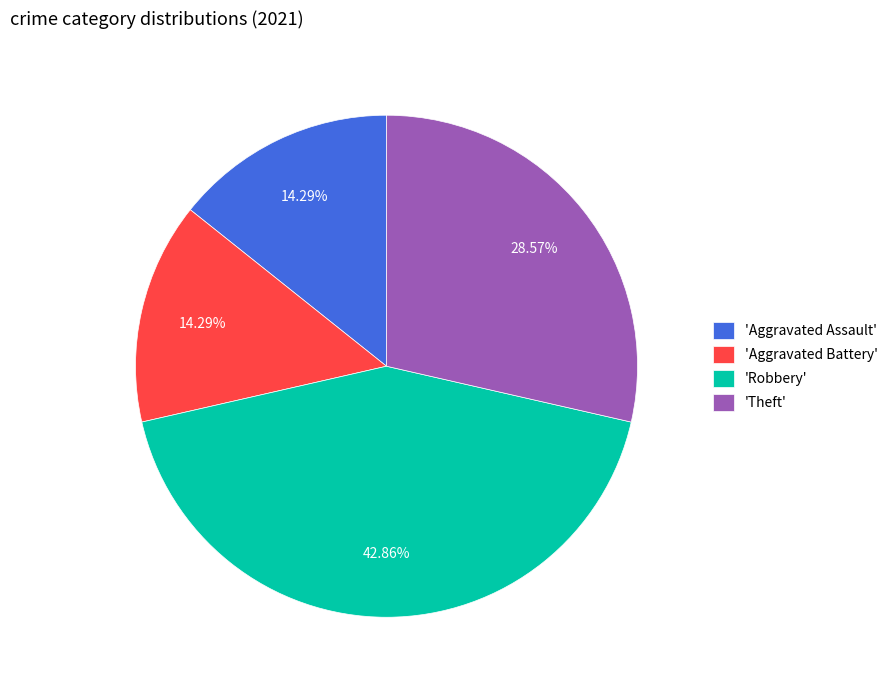

Does 'Robbery' account for over 50% of the chart?

No